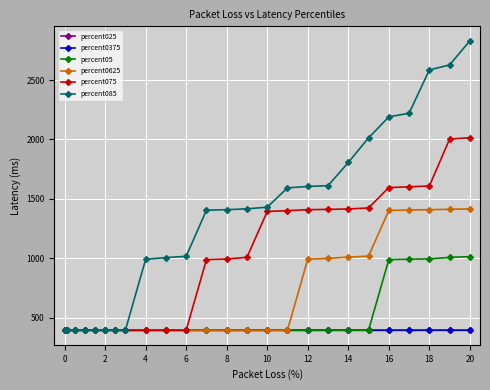

At how many categories does at least one series exceed 1698?

7